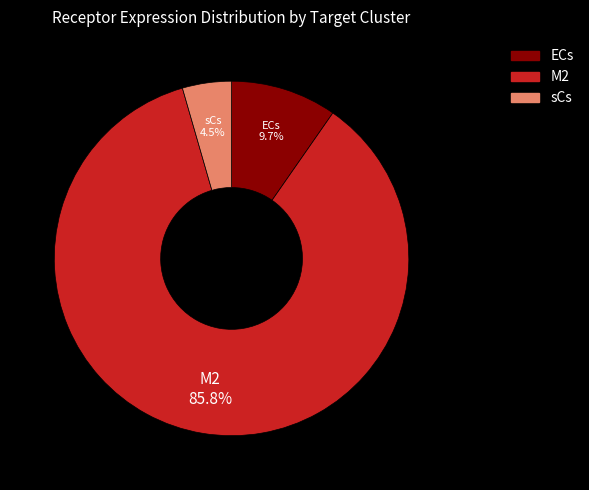

Which has a higher value, M2 or ECs?

M2